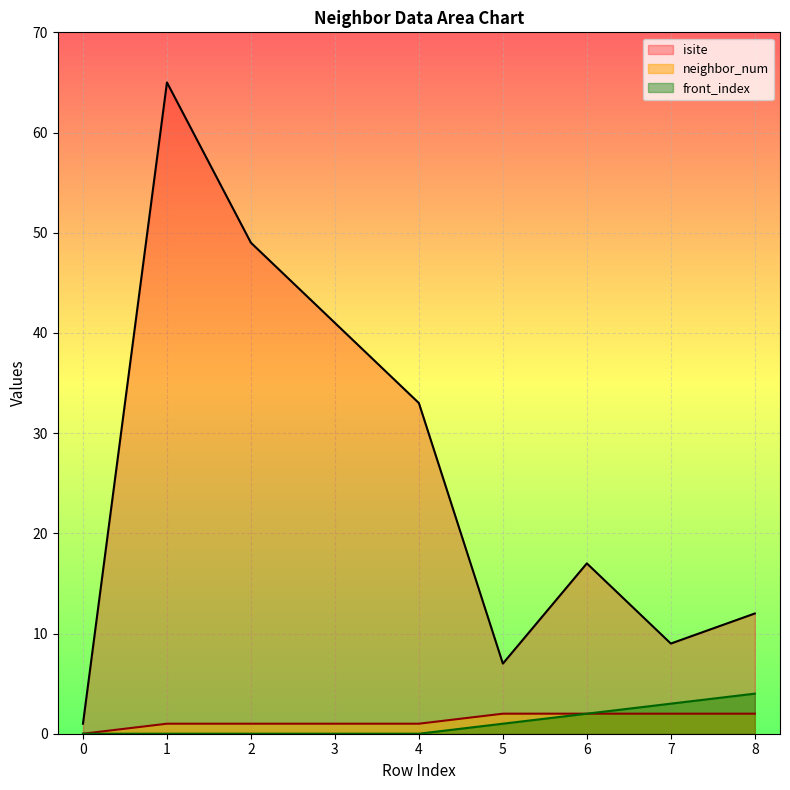

Which series has the widest spread of values?

isite